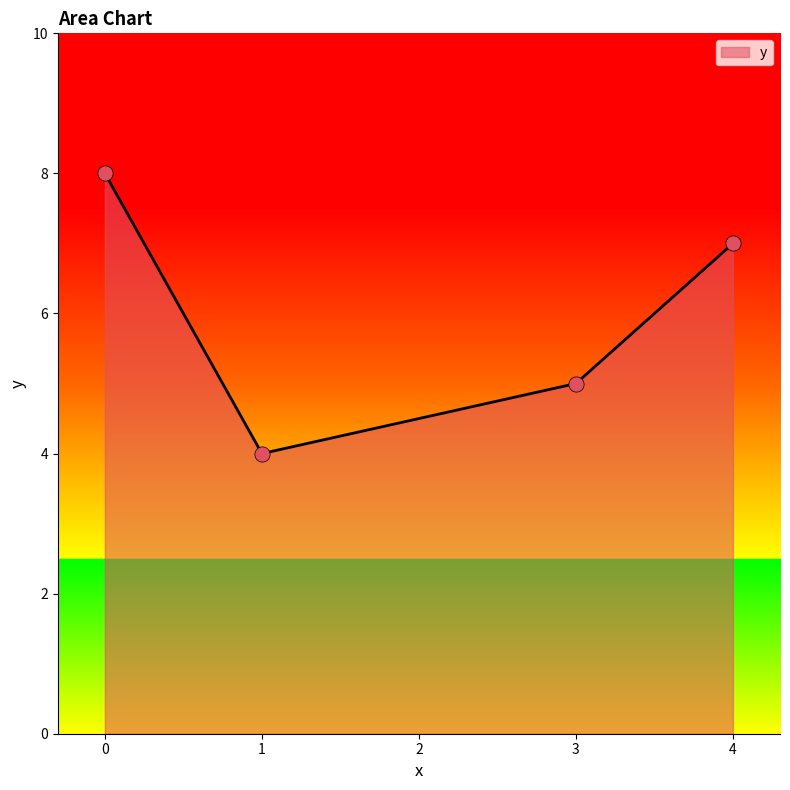

What is the ratio of the value at 3 to the value at 4?

0.7